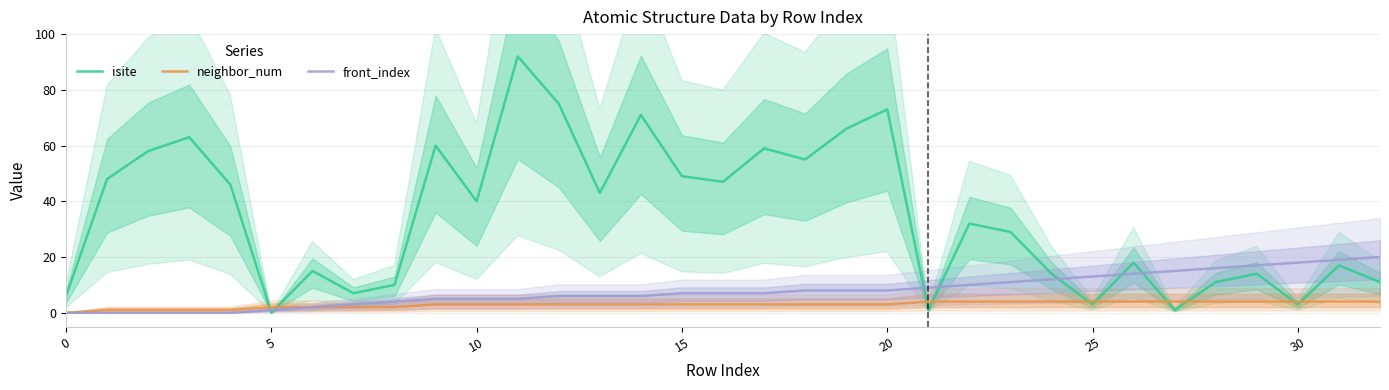

At which label does isite reach its minimum?

5